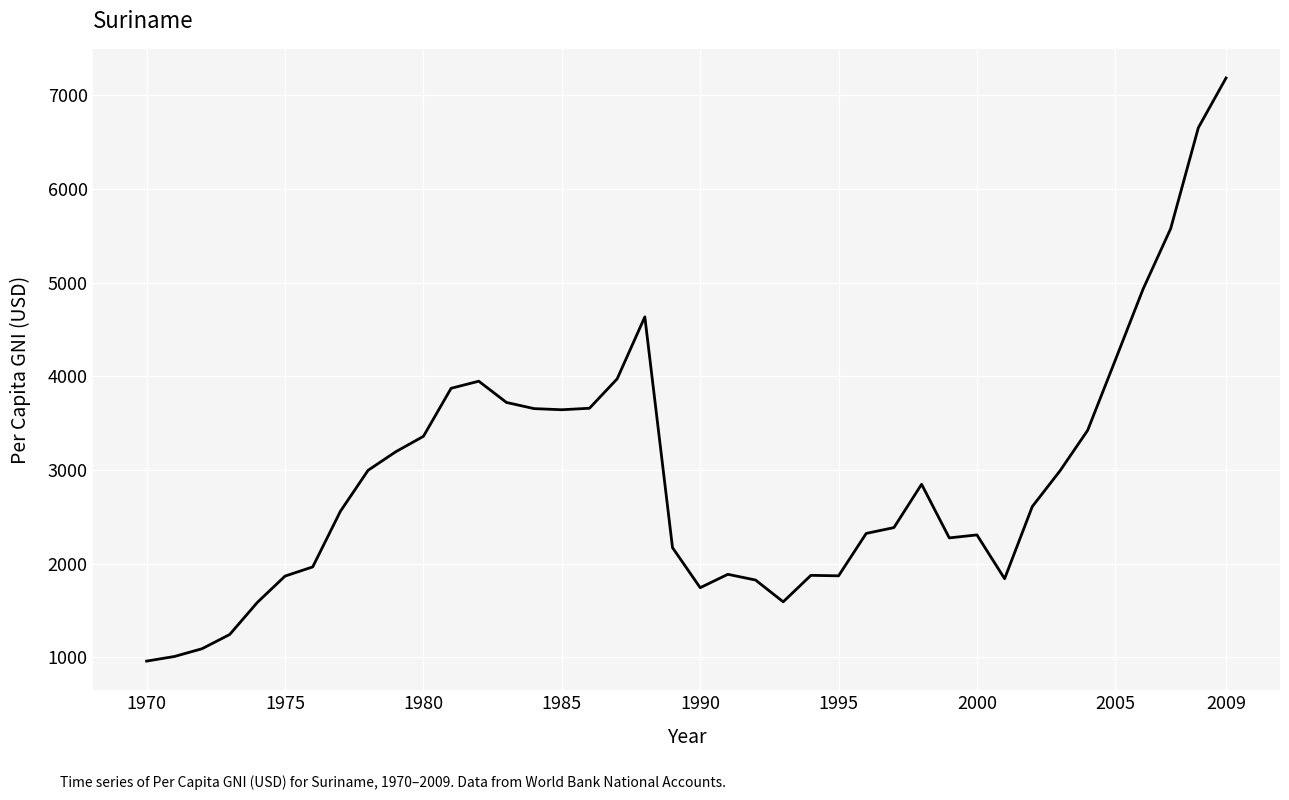

What is the difference between the maximum and minimum values?

6229